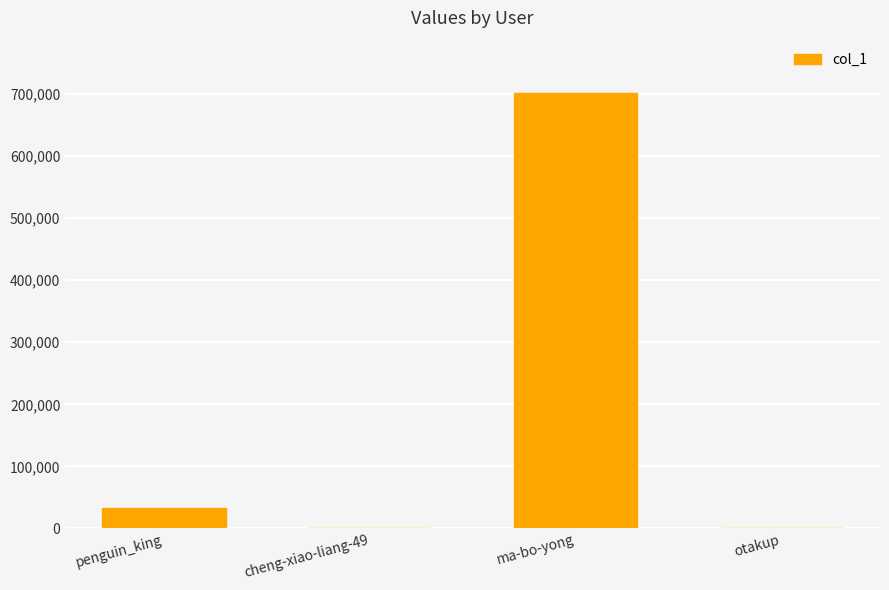

Are the bars grouped side by side (vs. stacked)?

No